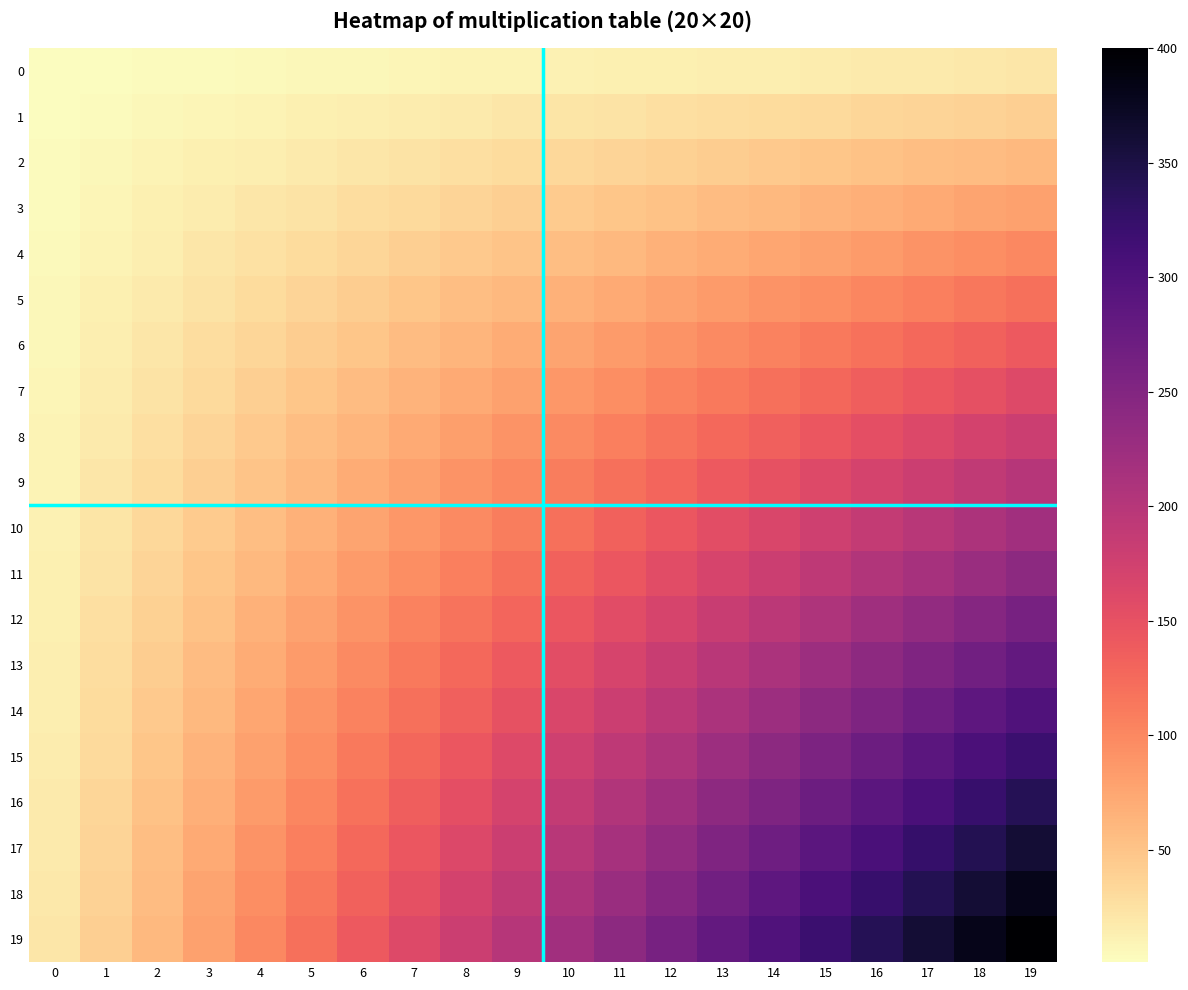

What is the total value across all series at 16?

3570